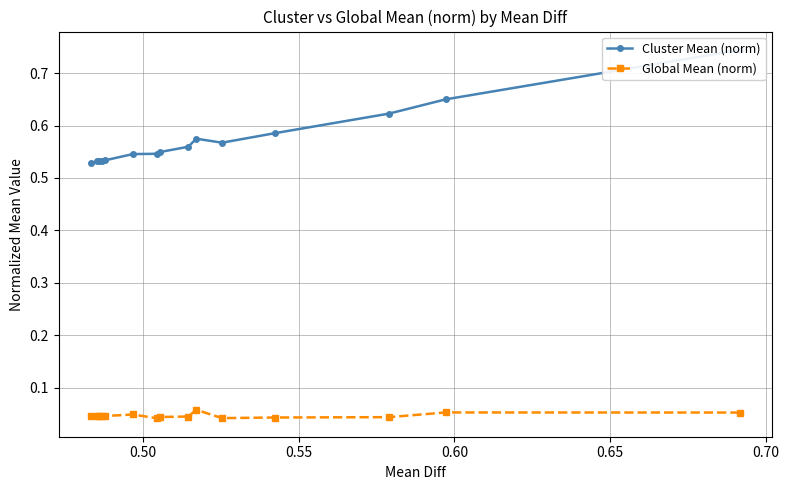

True or false: Global Mean (norm) and Cluster Mean (norm) intersect in this chart.

False